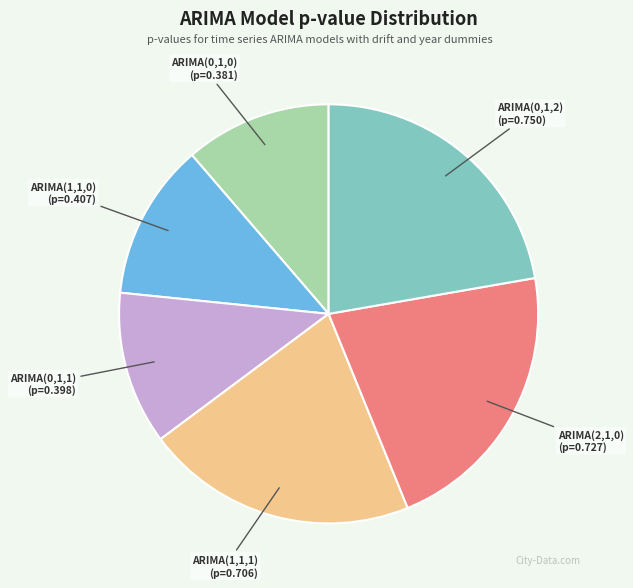

Is there any slice that represents more than half of the pie?

No